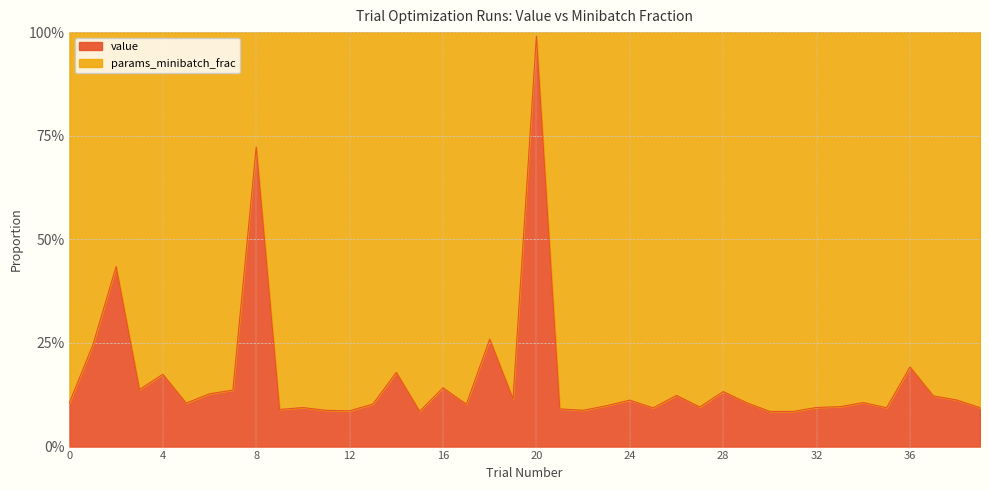

At 28, list the series in order from largest to smallest.

params_minibatch_frac, value